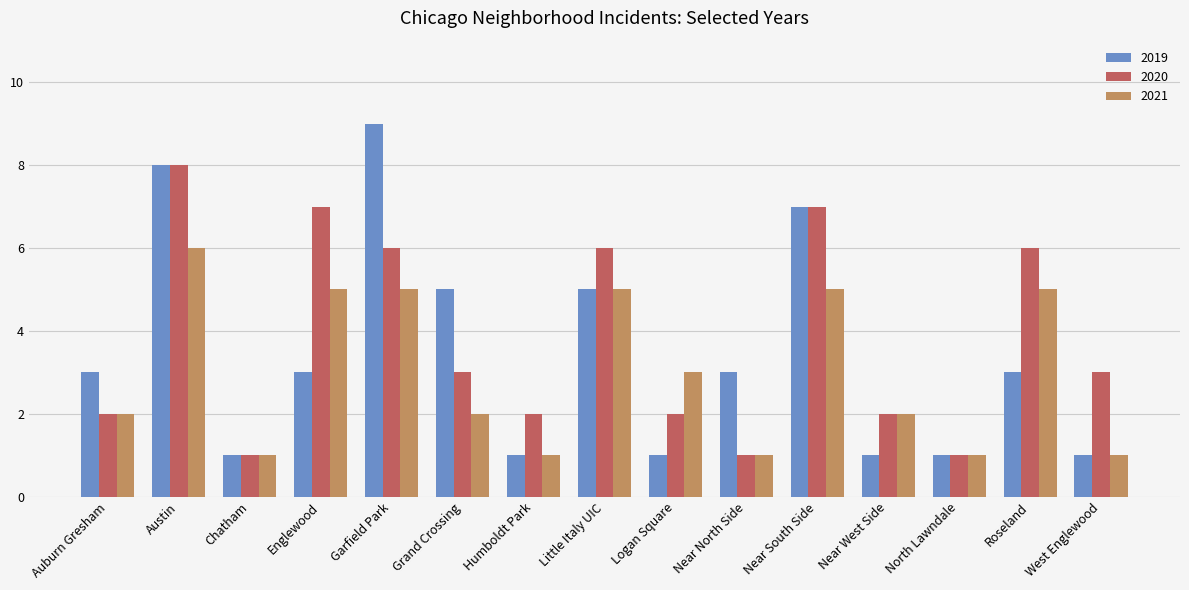

How many data points does each series have?

15